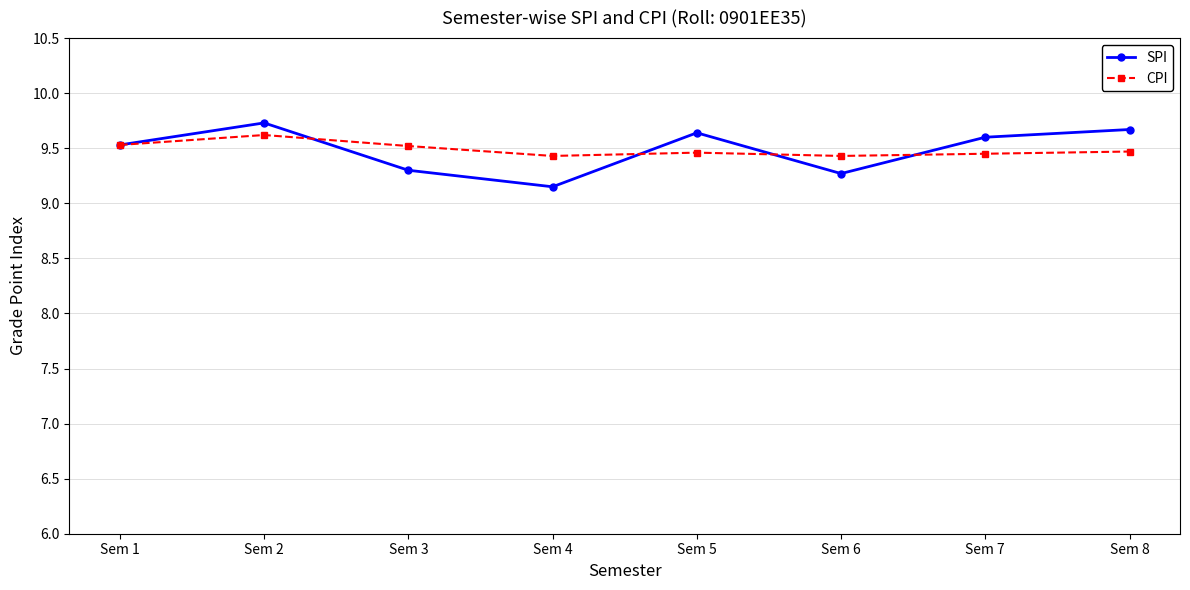

What is the value of the SPI point at the 6th from the left?

9.3